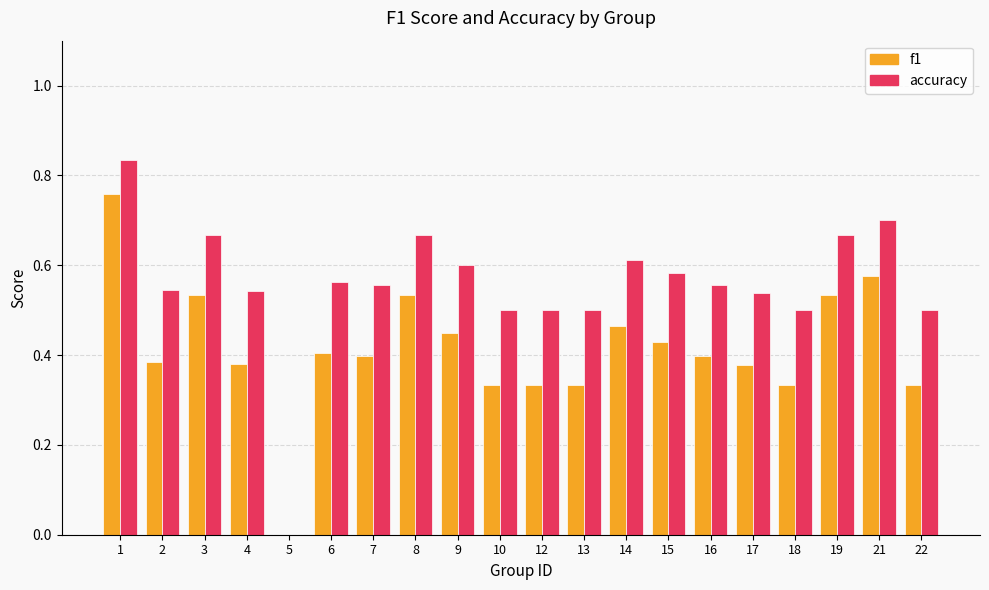

Which series changed the most between 6 and 19?

f1